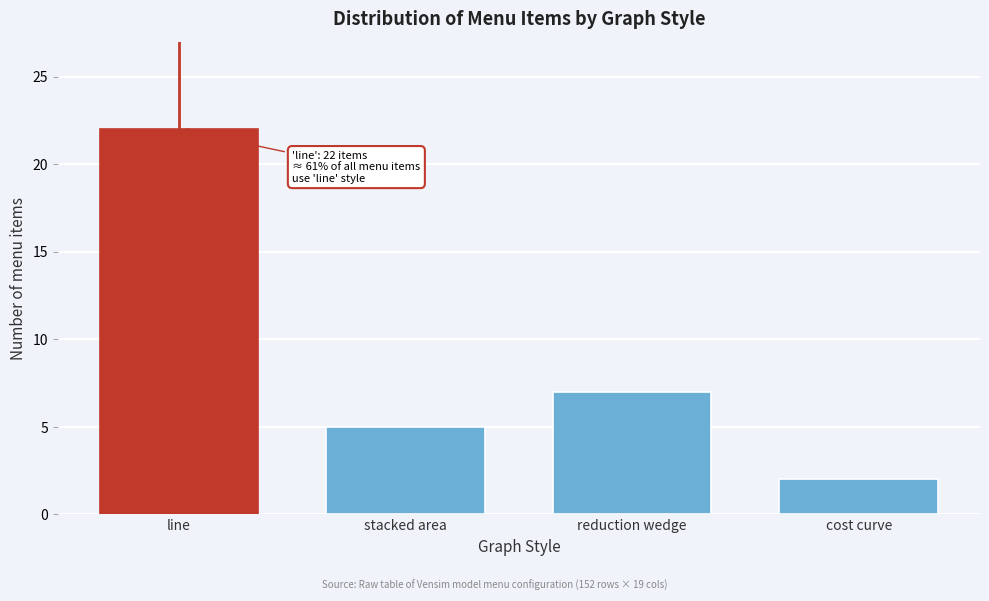

Reading right to left, list all the values displayed in this chart.

2	7	5	22